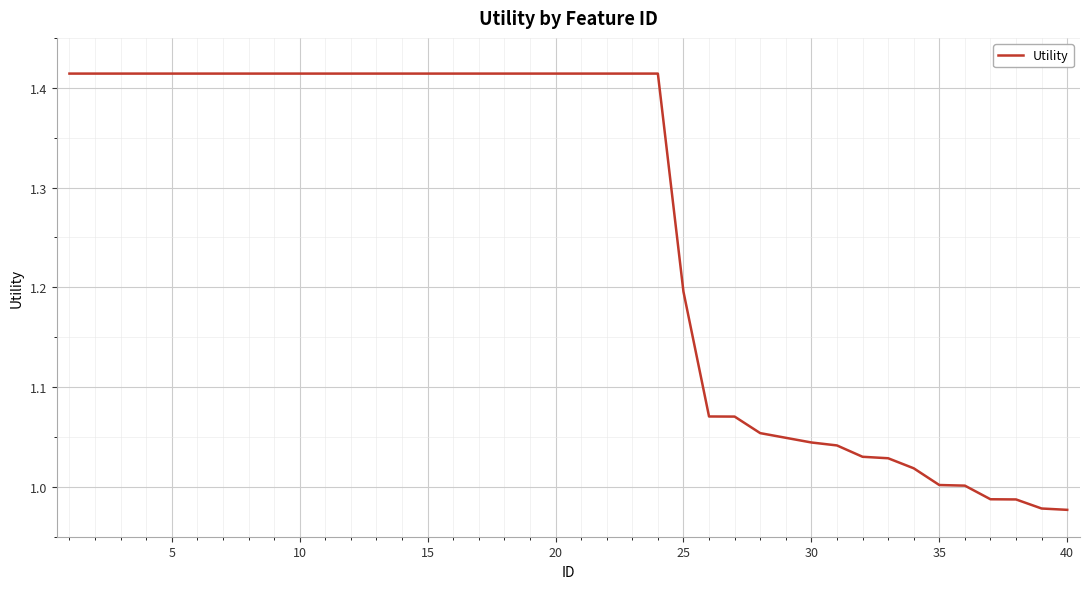

Does the chart display data point markers on the line(s)?

No